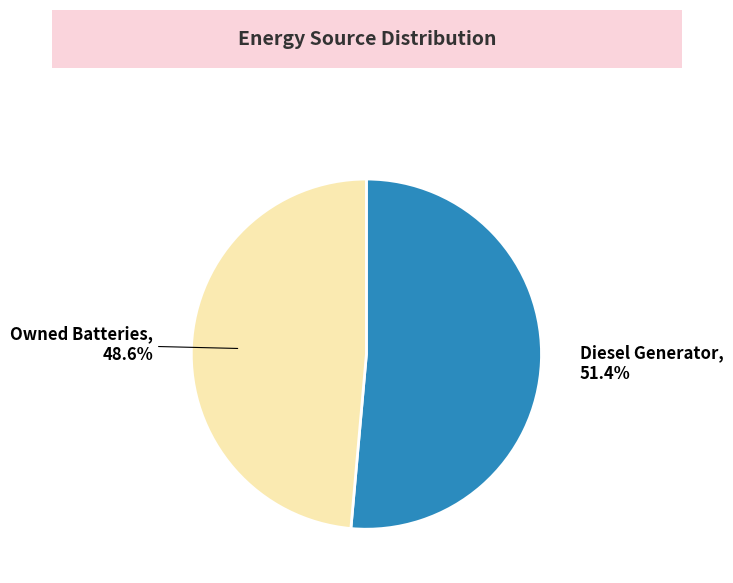

Is there a majority slice in this chart?

Yes